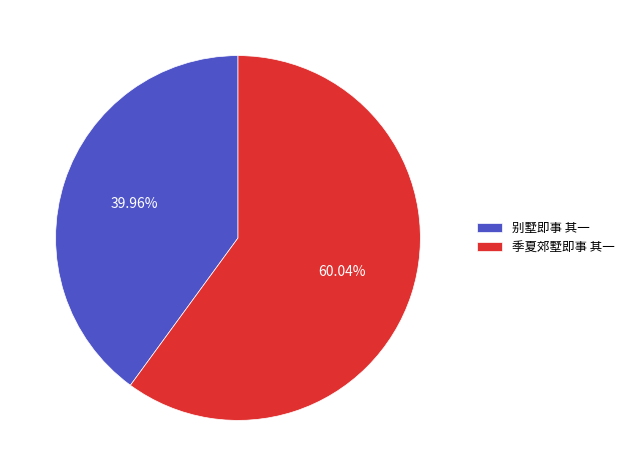

To the nearest percent, what is the combined percentage of 别墅即事 其一 and 季夏郊墅即事 其一?

100%